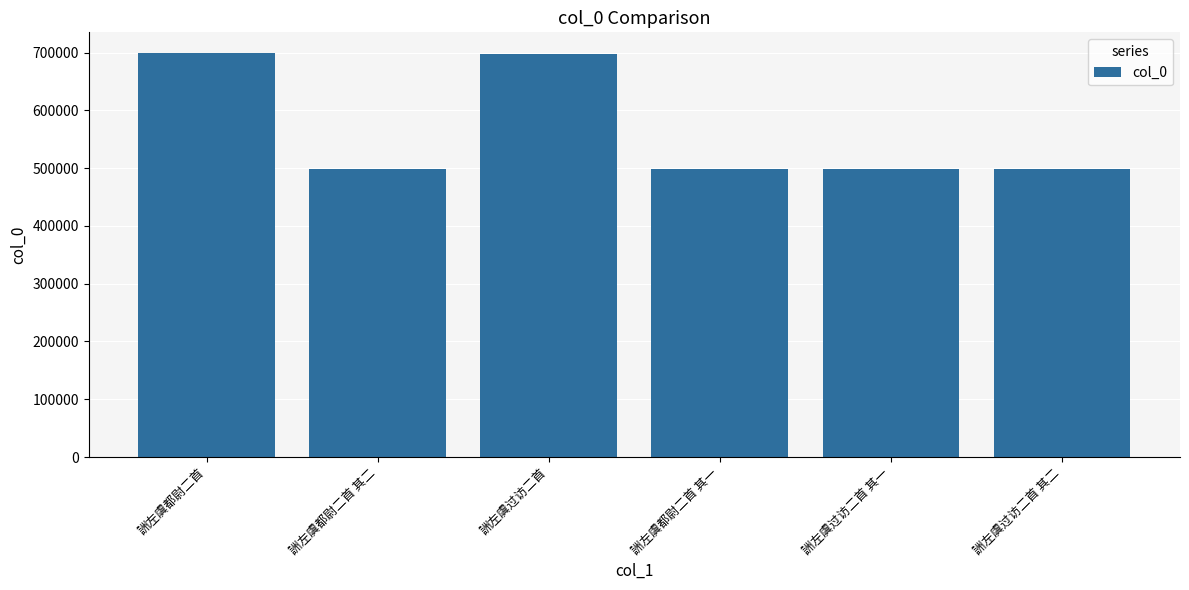

What is the label of the 4th bar from the right?

詶左虞过访二首